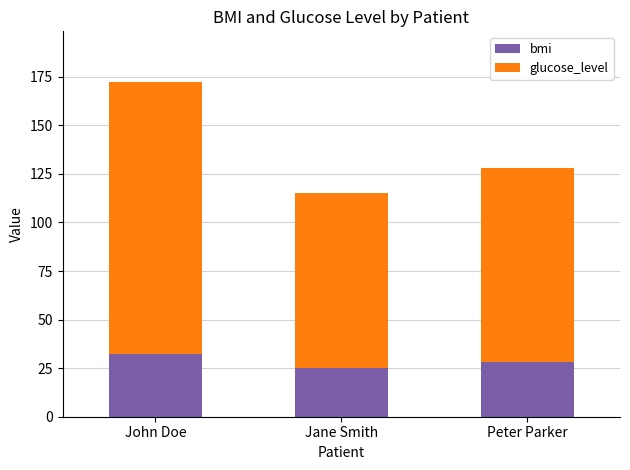

Is it true that bmi equals 42.9 at Peter Parker?

False